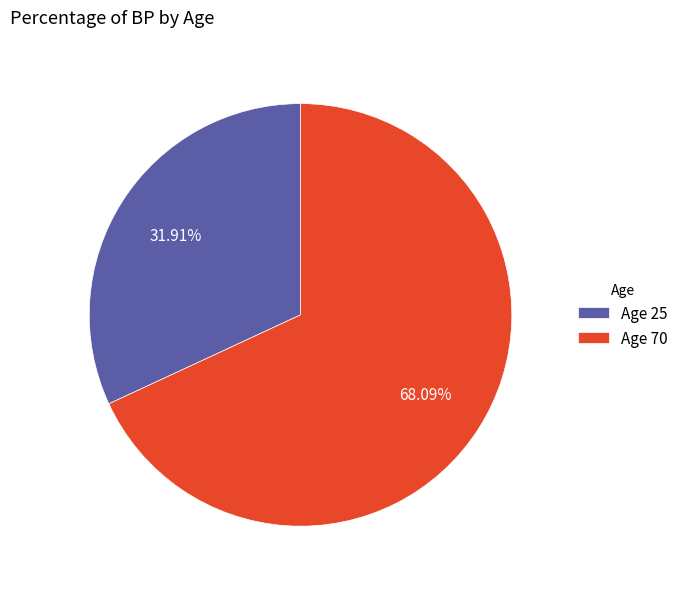

Count the number of slices in the pie.

2